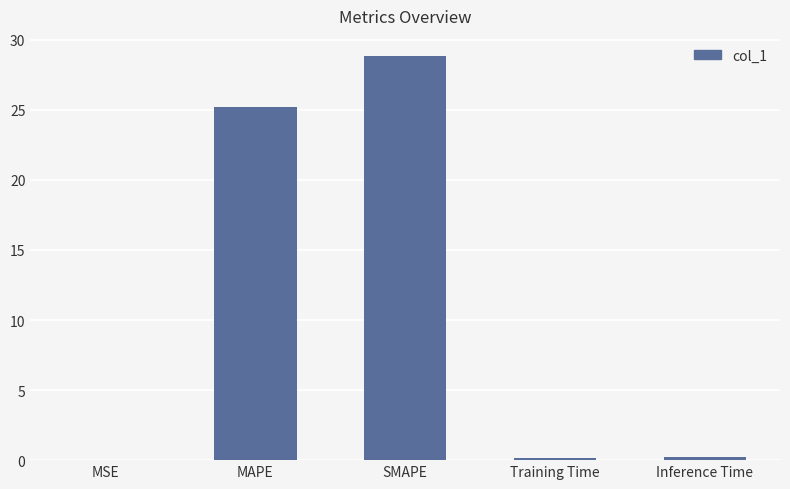

The value at MAPE is 25.2. True or false?

True